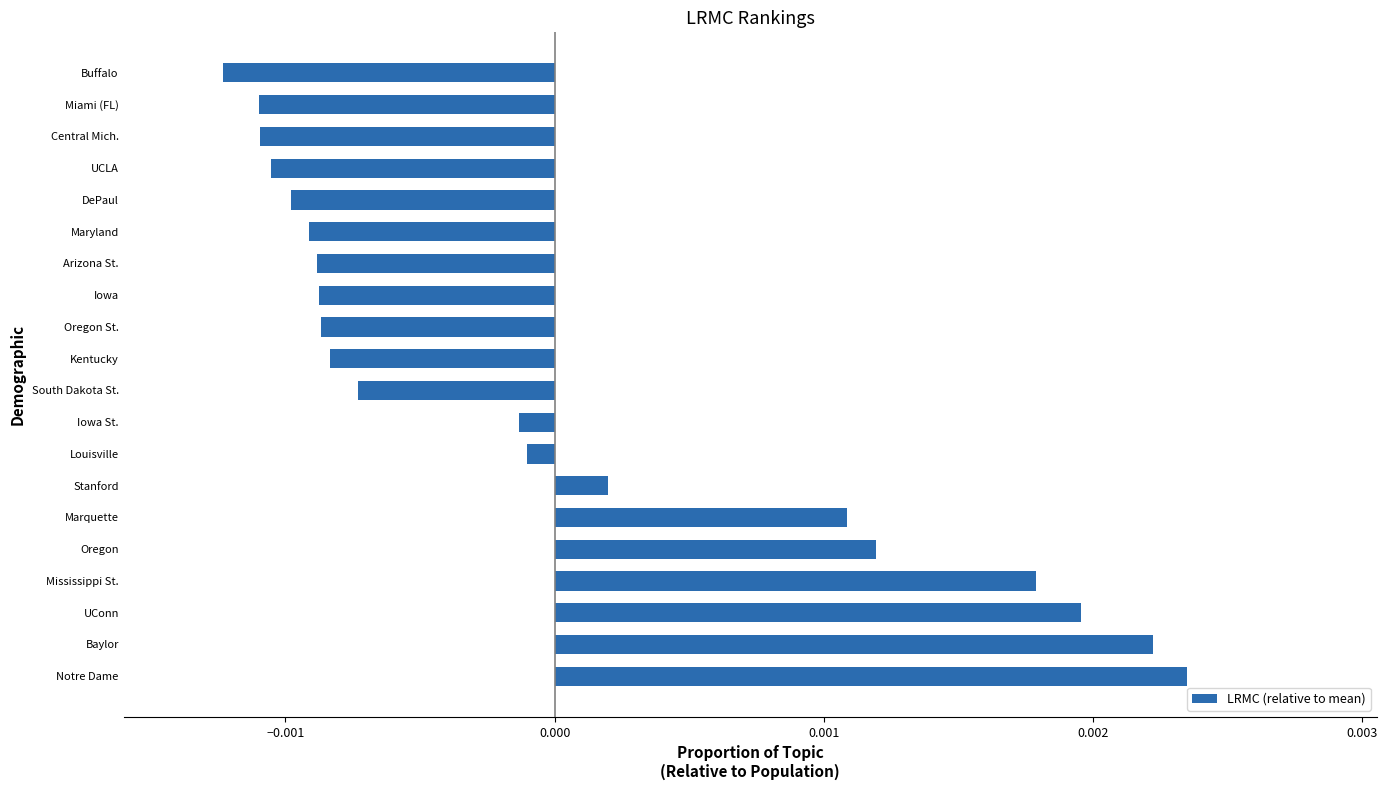

Between UConn and Central Mich., which is larger?

UConn